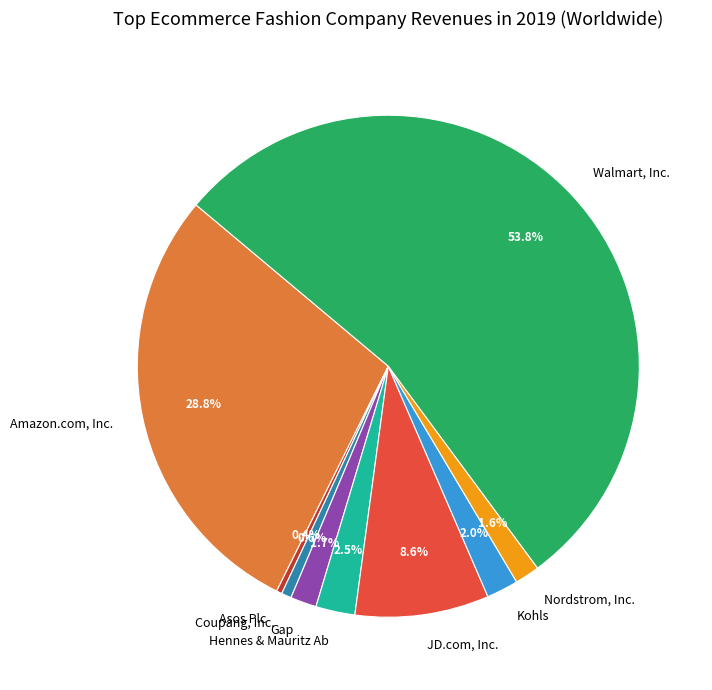

To the nearest percent, what percentage of the pie is Walmart, Inc.?

54%